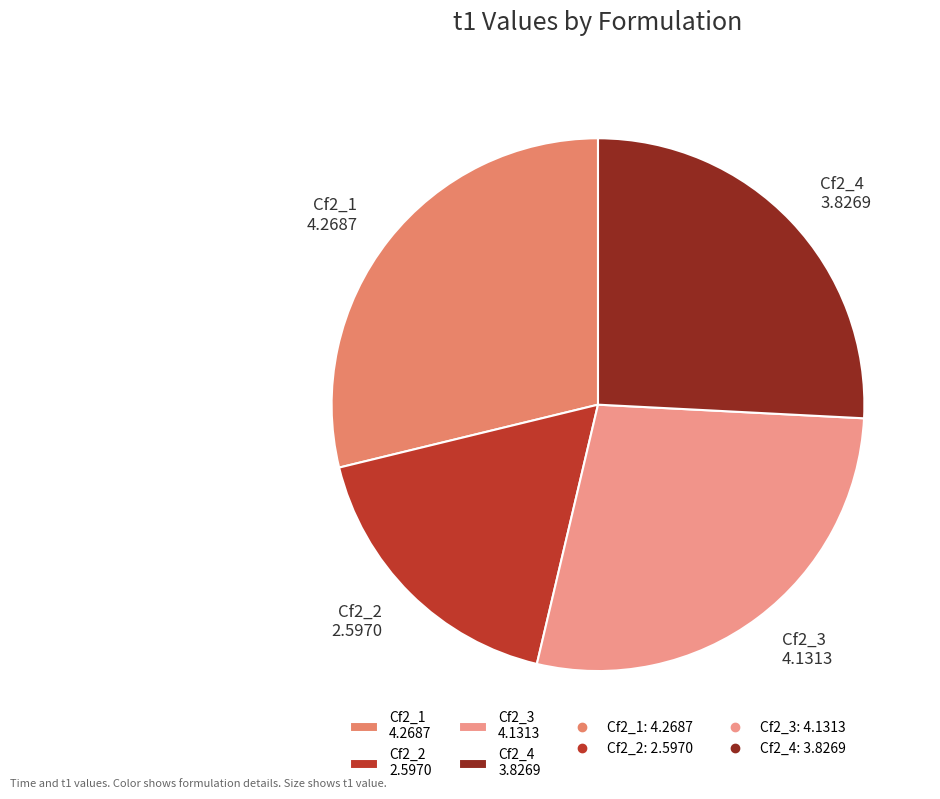

Which category has the biggest portion of the pie?

Cf2_1